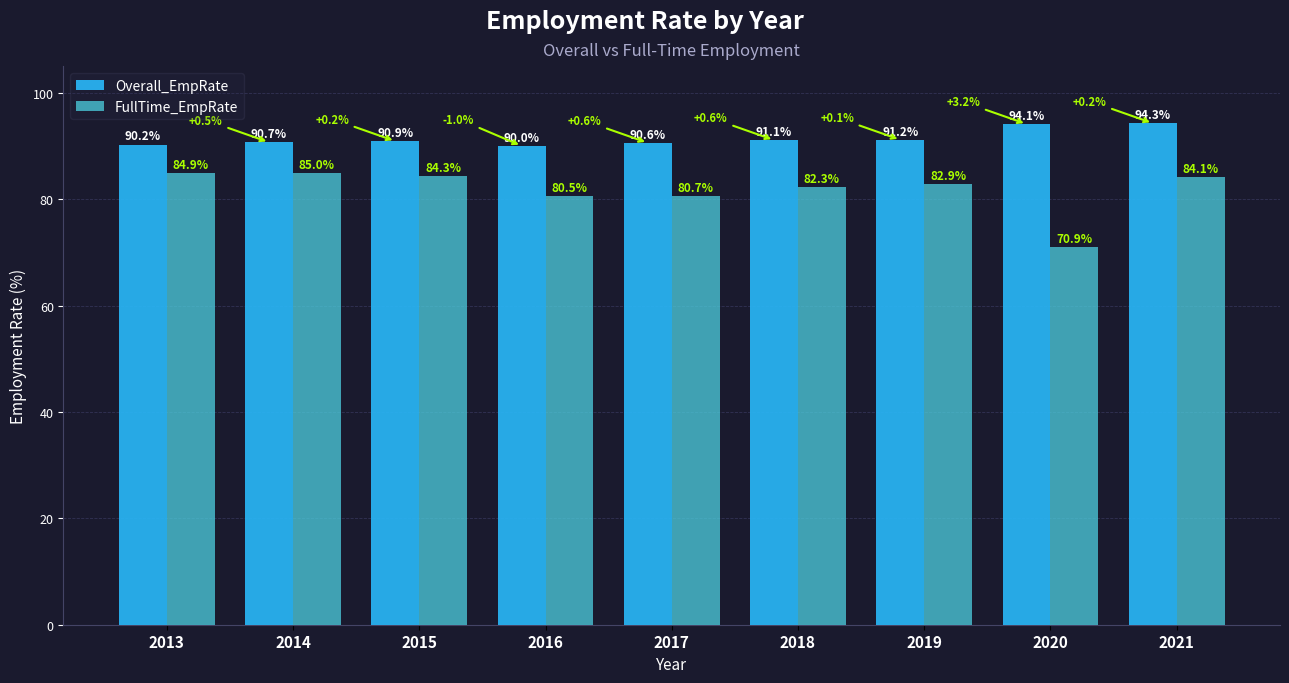

The value of FullTime_EmpRate at 2018 is 40.6. True or false?

False